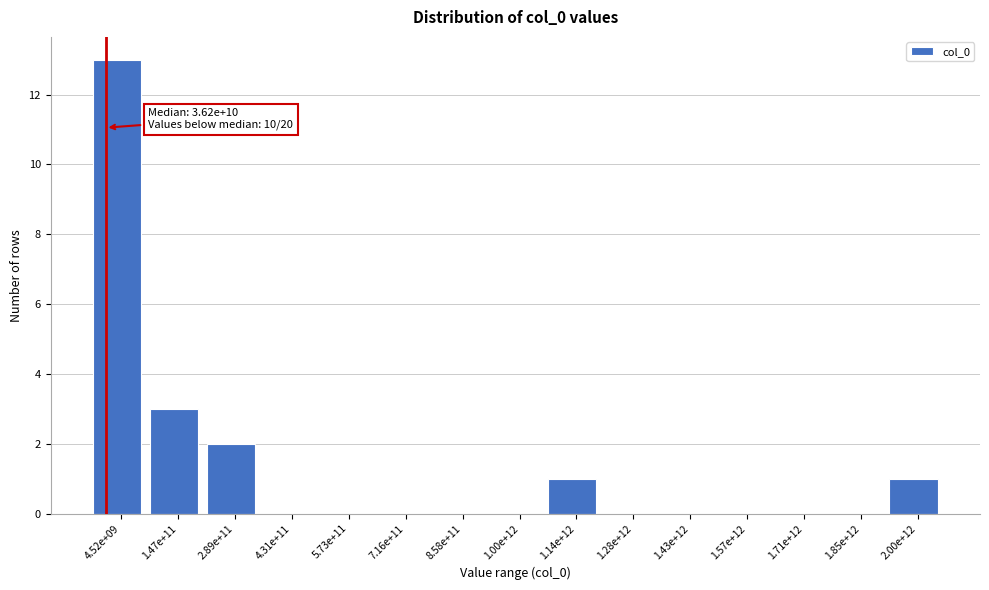

Reading left to right, what are all the values shown in this chart?

4.52e+09=13	1.47e+11=3	2.89e+11=2	4.31e+11=0	5.73e+11=0	7.16e+11=0	8.58e+11=0	1.00e+12=0	1.14e+12=1	1.28e+12=0	1.43e+12=0	1.57e+12=0	1.71e+12=0	1.85e+12=0	2.00e+12=1